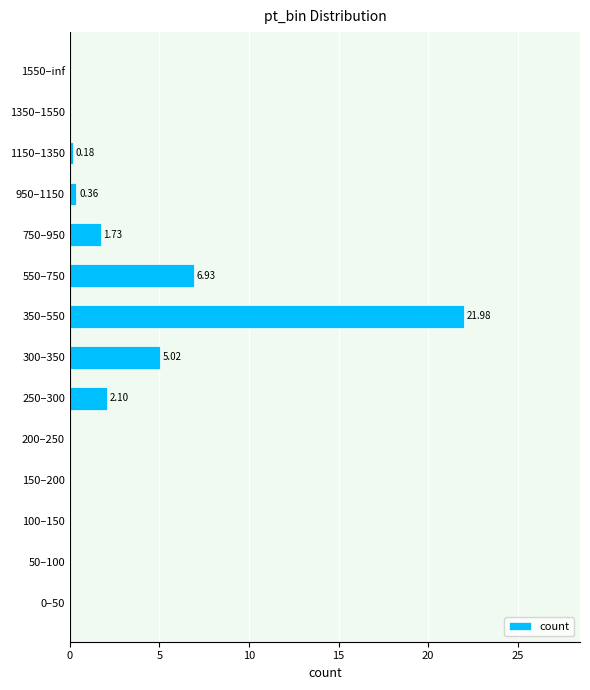

Which category has the highest value across all series?

350–550